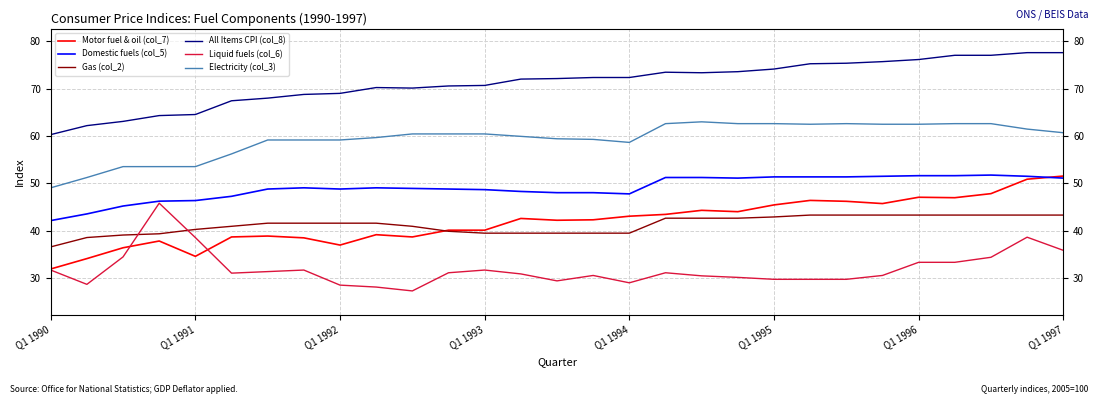

True or false: Gas (col_2) and Electricity (col_3) cross at least once.

False